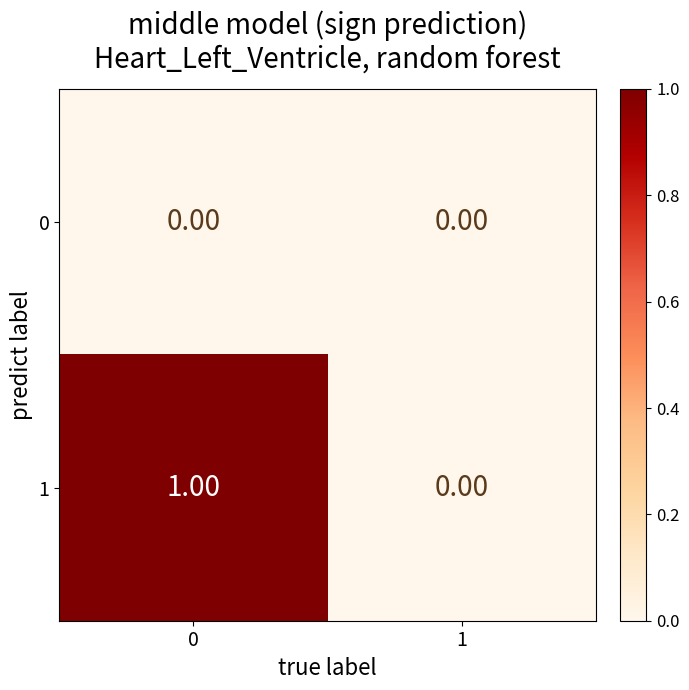

List the series in order of their peak value, lowest first.

0, 1